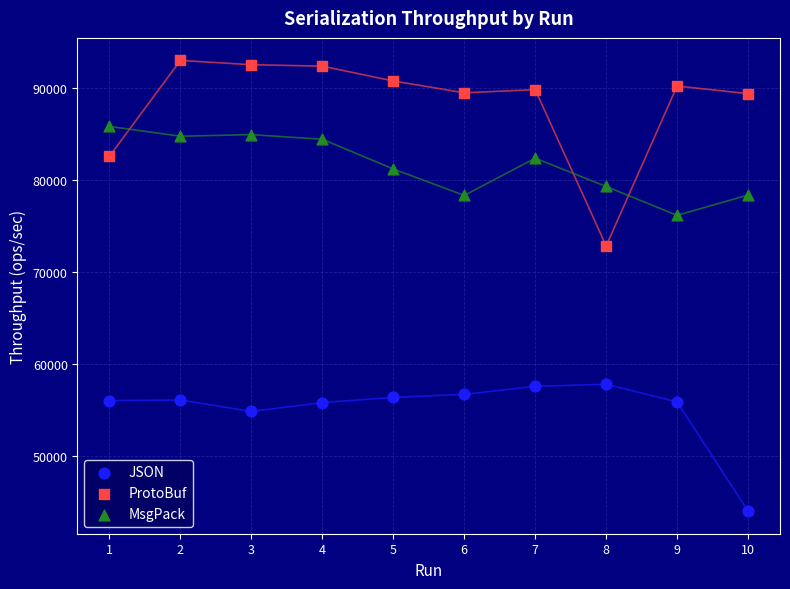

Across all data points, what is the range of Y values (max minus min)?

48988